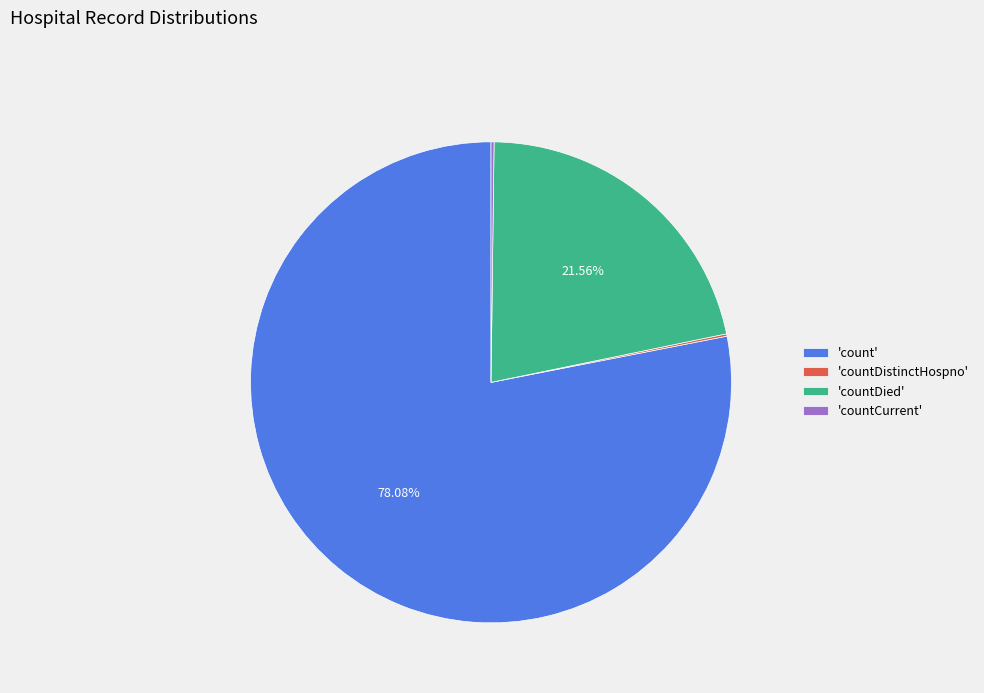

Does 'count' account for over 50% of the chart?

Yes